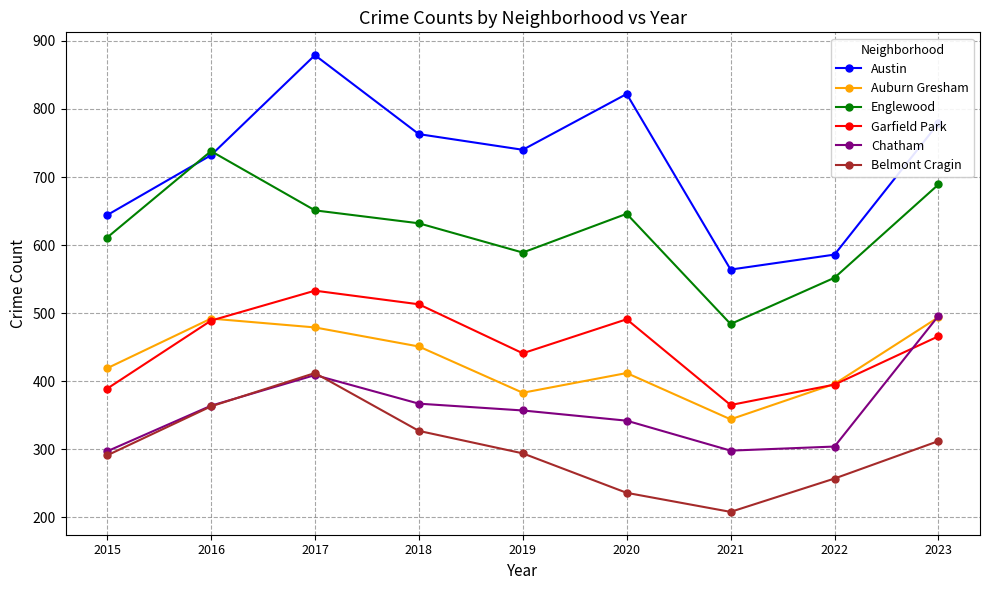

What is the spread (max minus min) of values at 2015?

353